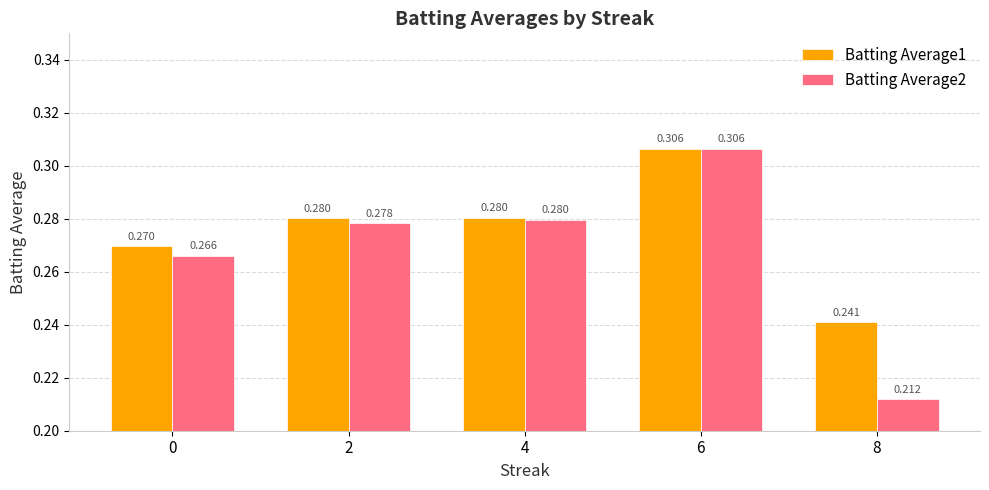

Which series changed the most between 2 and 6?

Batting Average2